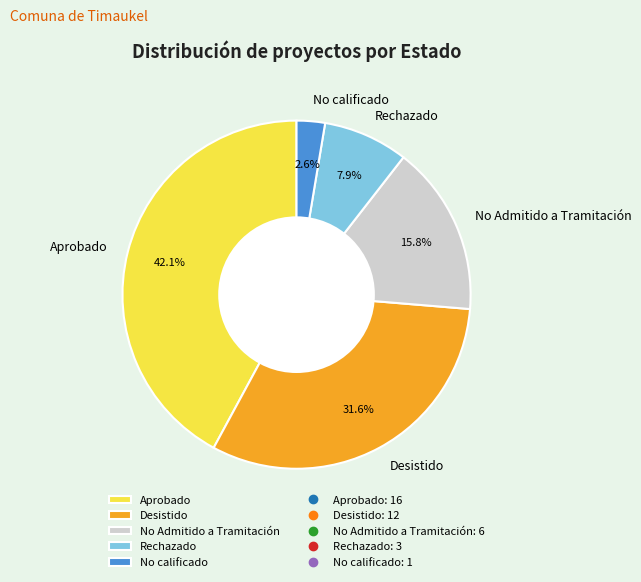

How much of the chart is everything except Desistido?

68.4%